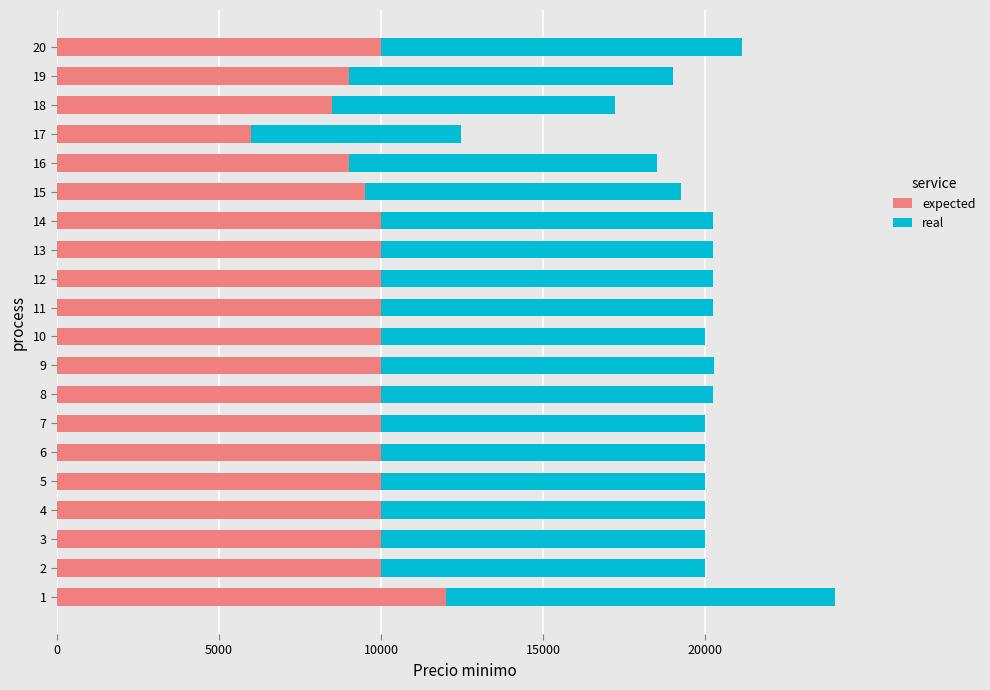

What is the average value of the expected series?

9700